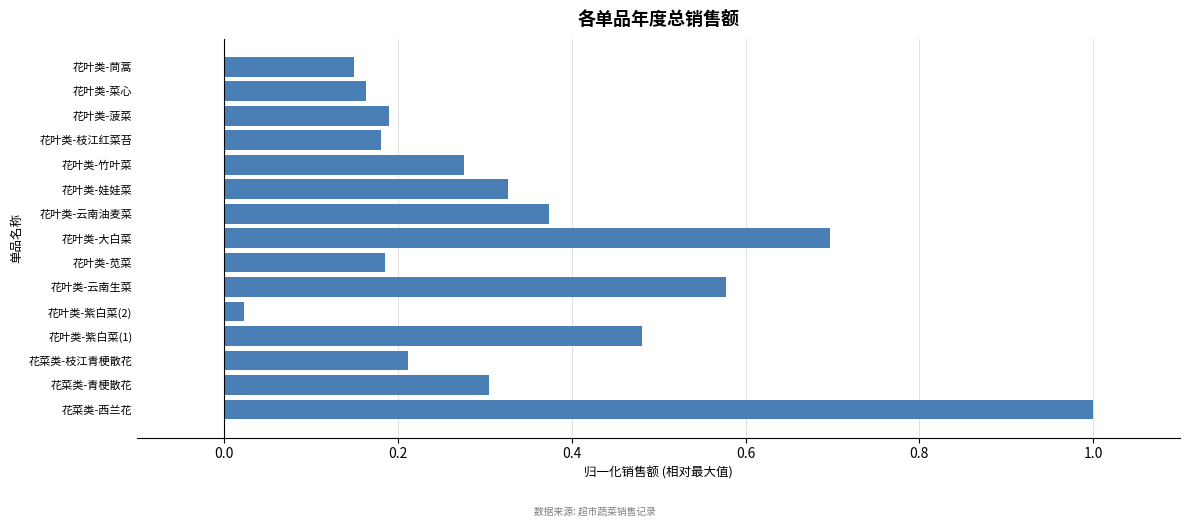

Where is the data nearest to the value 0?

花叶类-紫白菜(2)